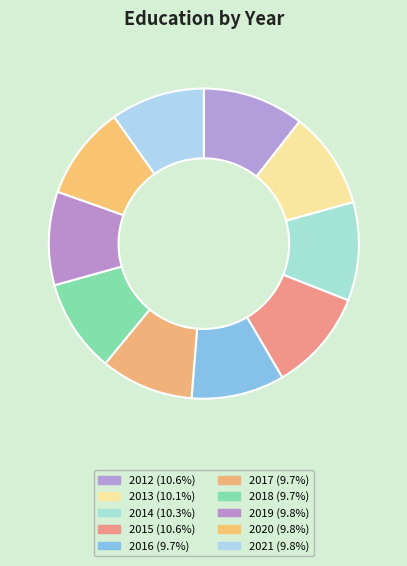

Is there a majority slice in this chart?

No